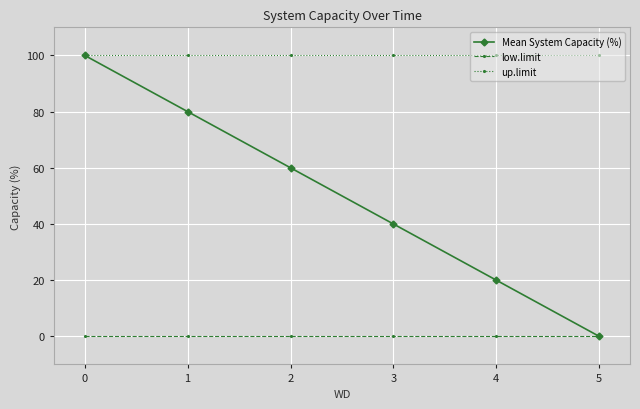

Between 2 and 4, which series saw the biggest shift?

Mean System Capacity (%)